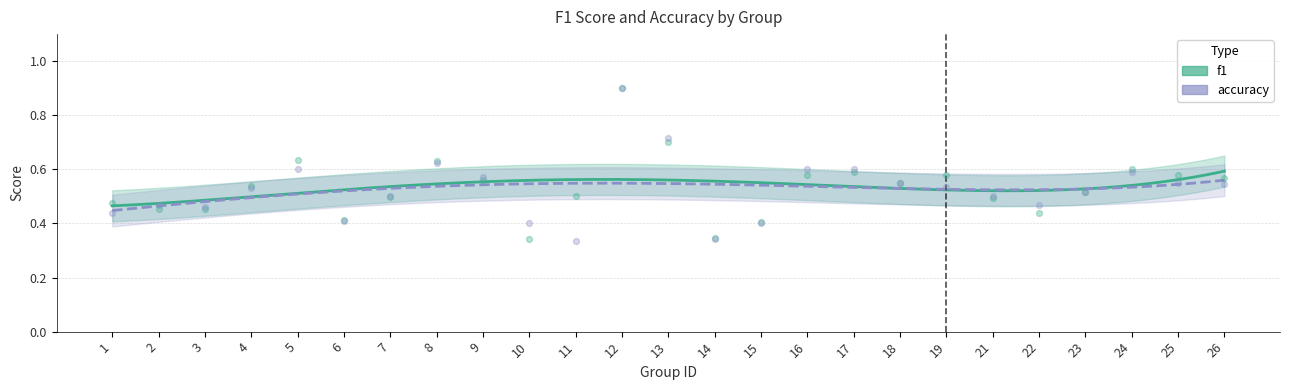

Which series contains the lowest Y value?

accuracy